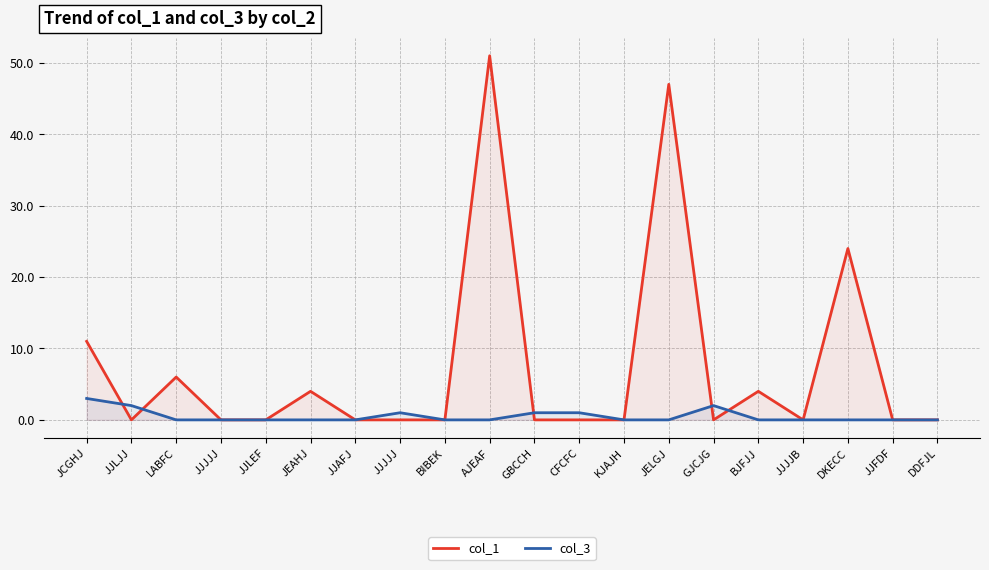

At which label does col_3 reach its minimum?

LABFC